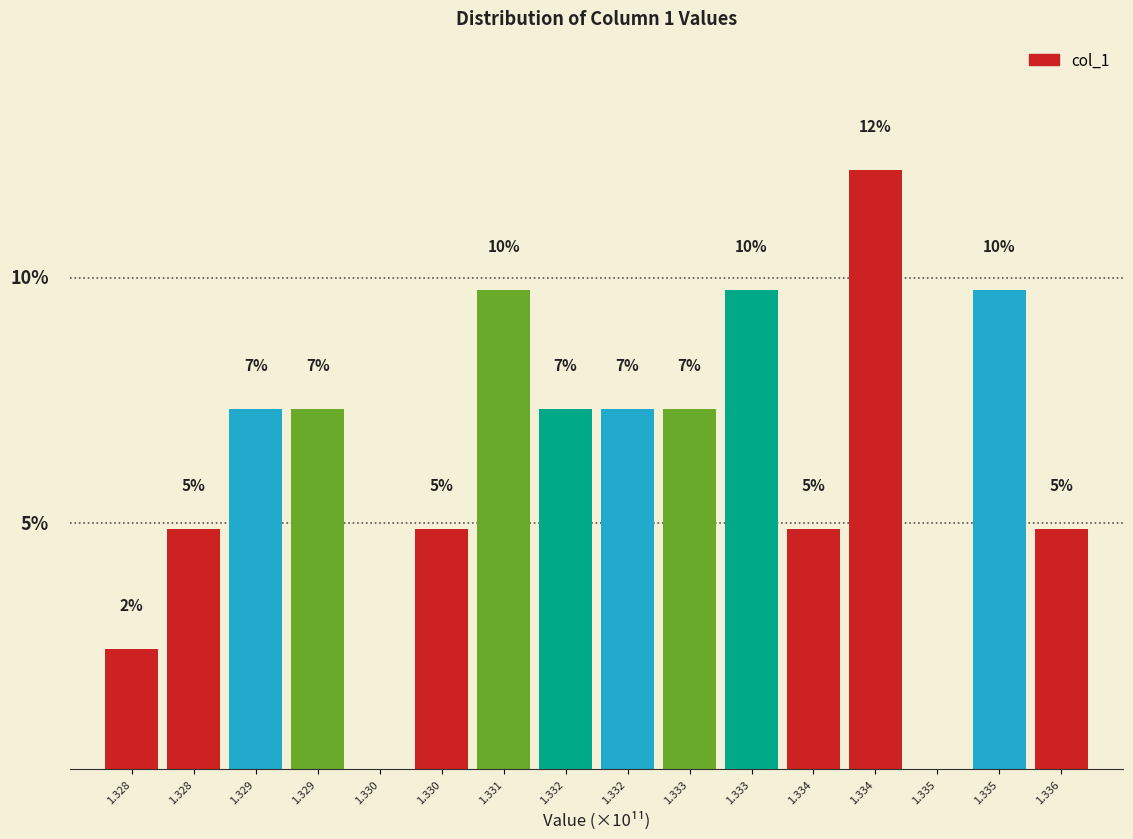

Are the bars horizontal?

No